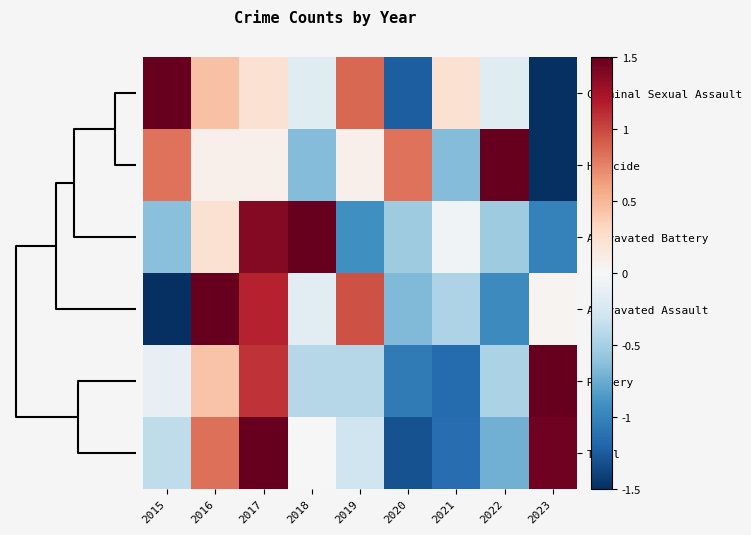

Which series has the largest total across all categories?

Total